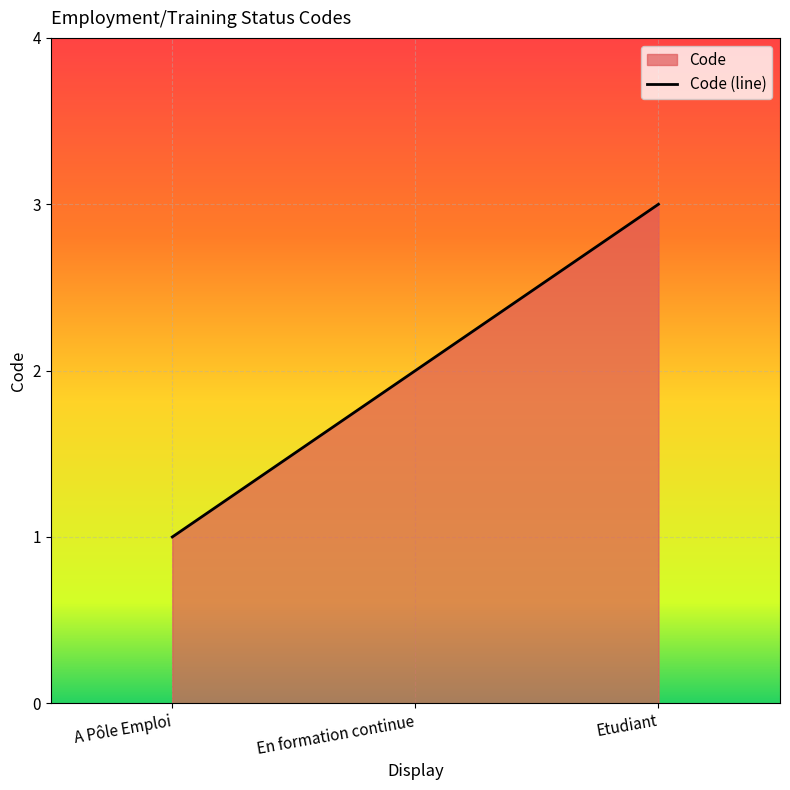

The value at En formation continue is 1. True or false?

False